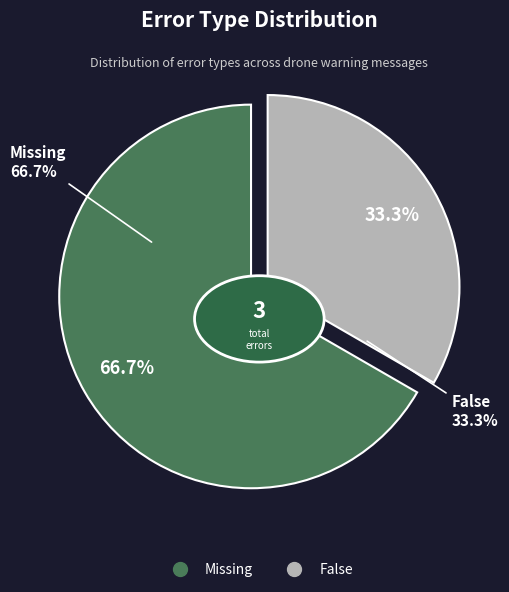

Which category has the smallest portion of the pie?

False